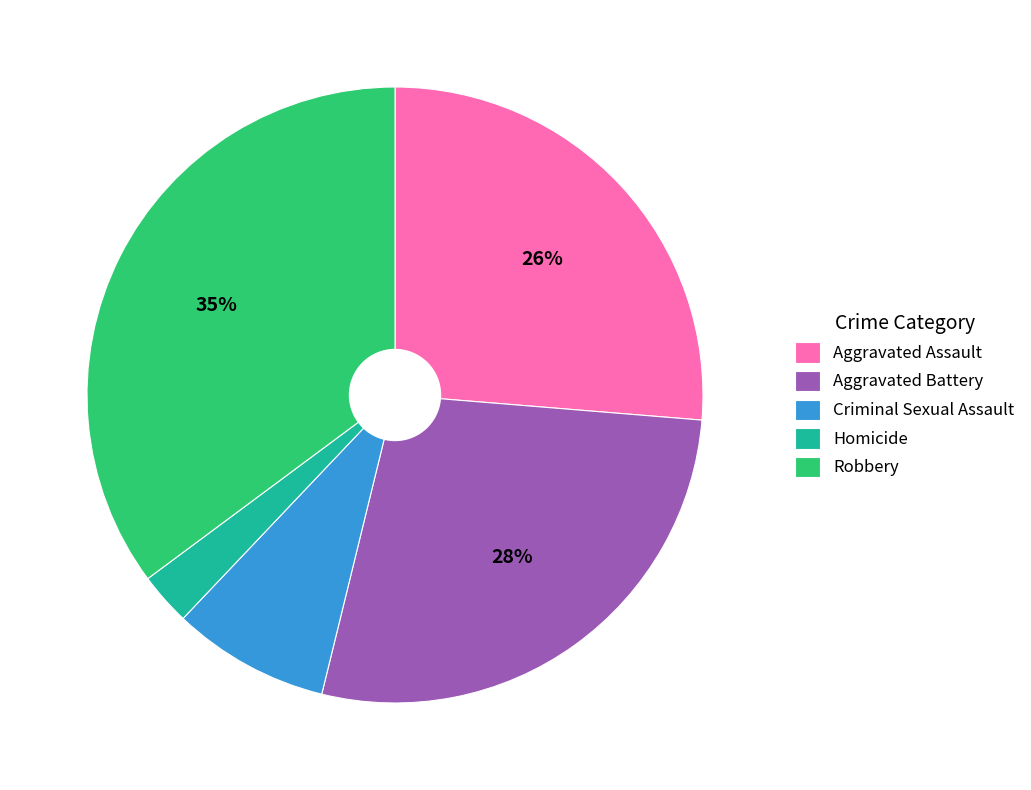

To the nearest percent, what is the average slice percentage?

20%